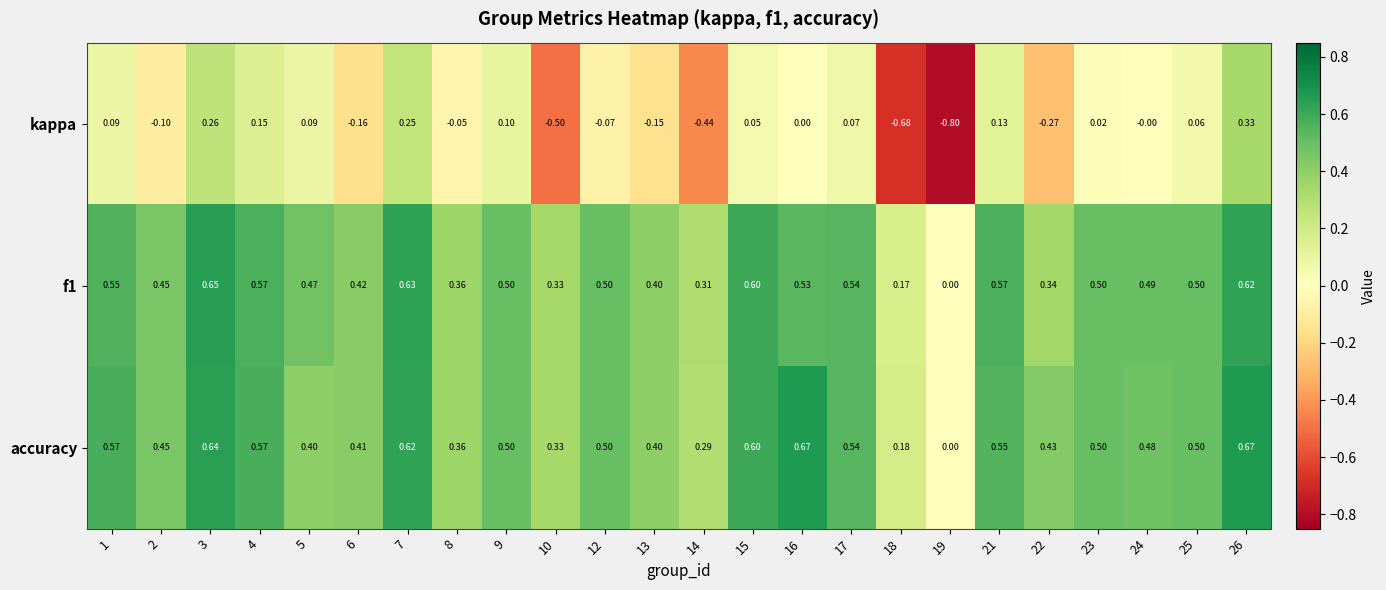

Which series has the largest range (max minus min)?

kappa